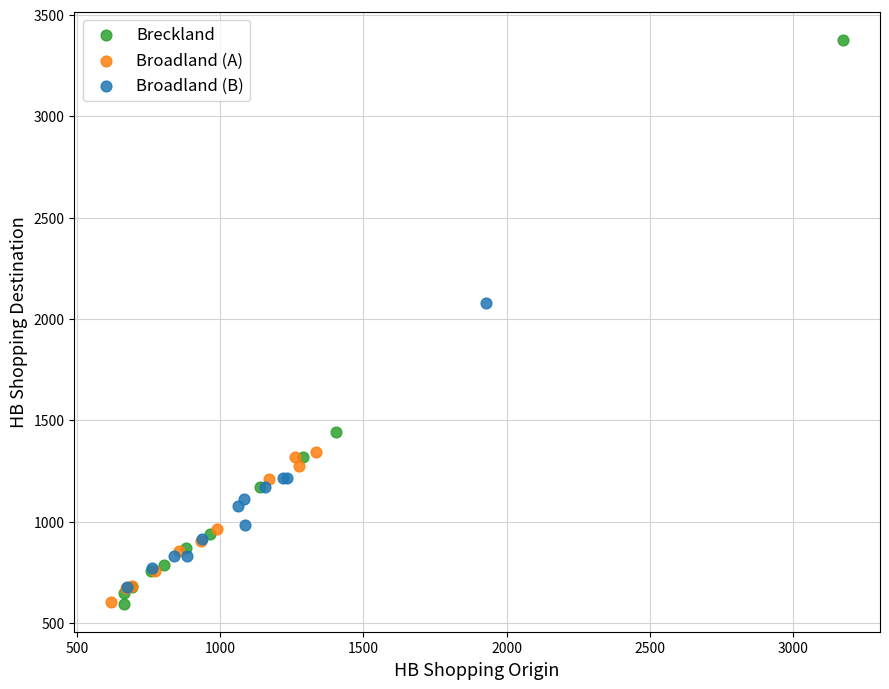

Which series has the widest spread of Y values?

Breckland